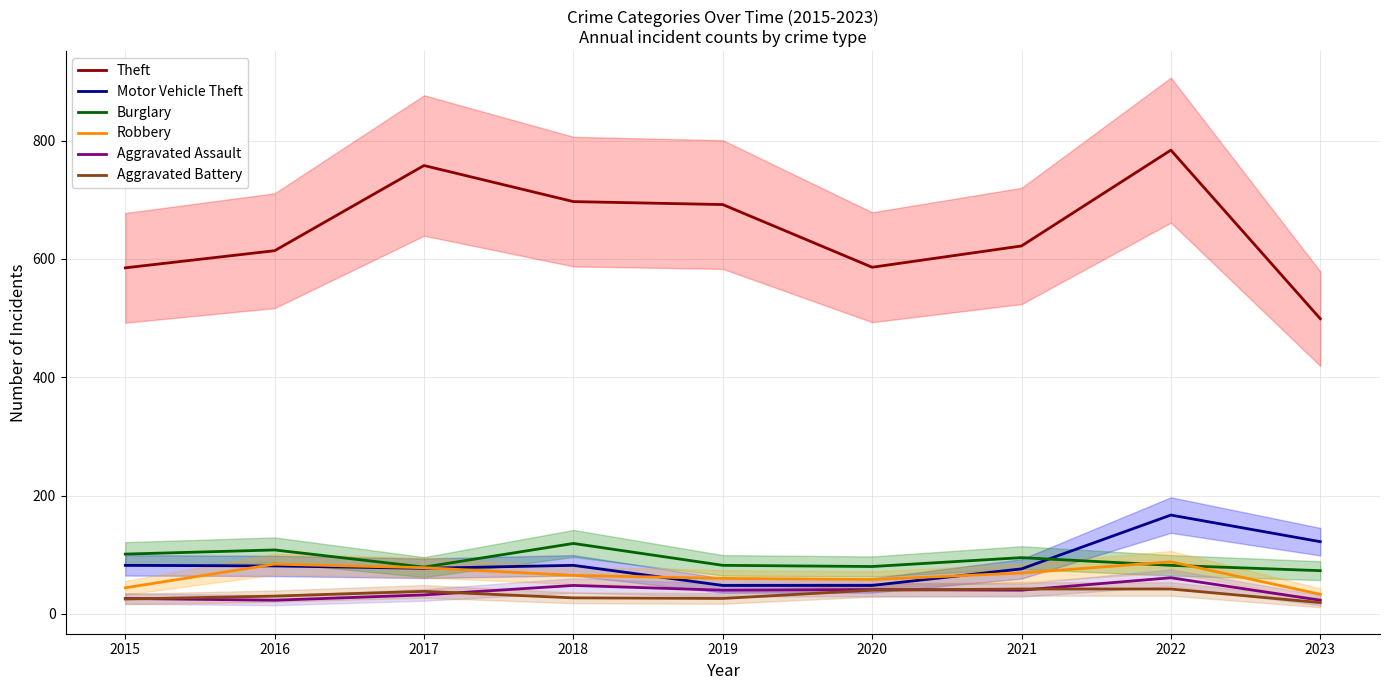

Reading right to left, list all the values displayed in this chart.

Theft: 499	784	622	586	692	697	758	614	585
Motor Vehicle Theft: 122	167	76	48	48	82	77	81	82
Burglary: 73	82	95	80	82	119	79	108	101
Robbery: 33	88	69	58	60	65	78	84	44
Aggravated Assault: 23	61	40	41	40	48	32	23	26
Aggravated Battery: 19	42	42	40	26	27	38	30	25